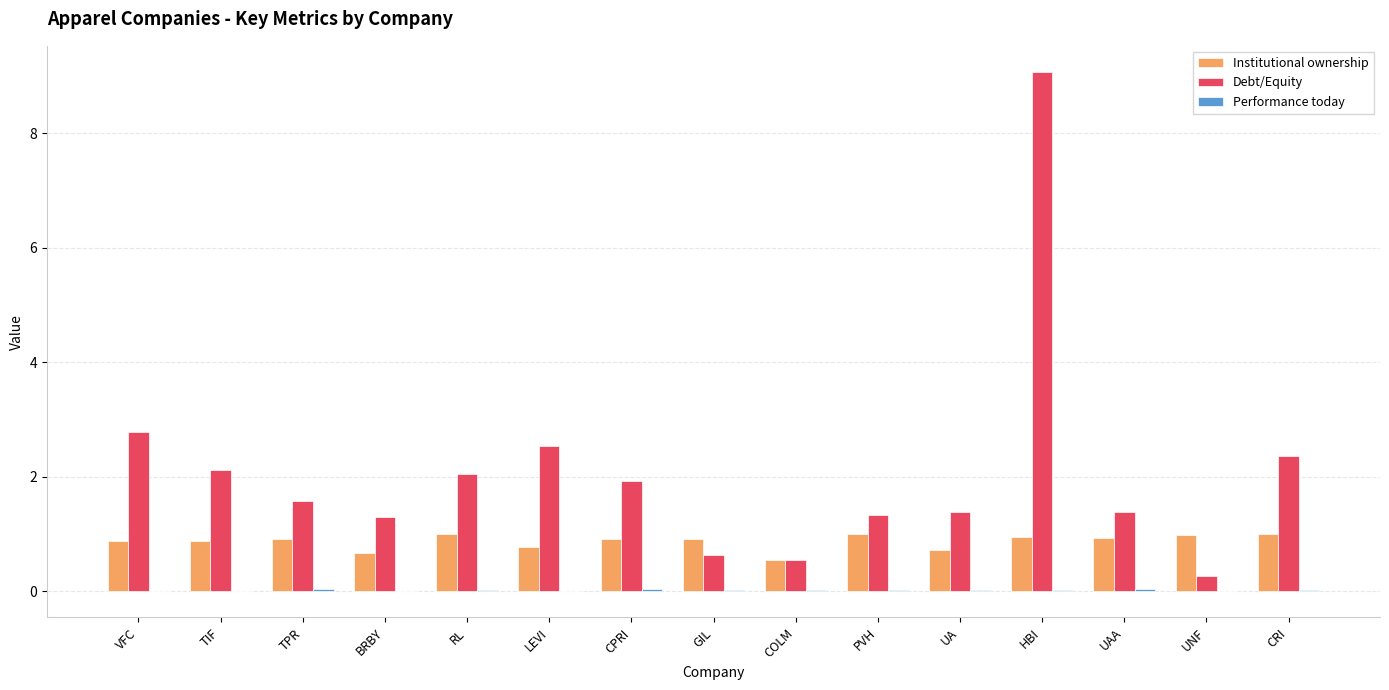

How many groups of bars are there?

15